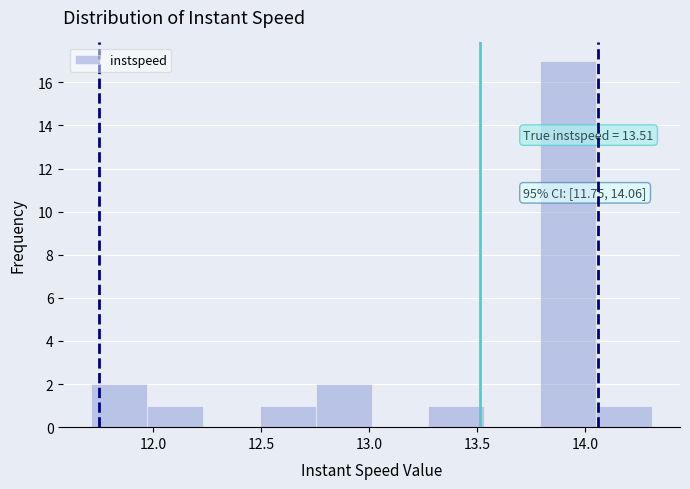

Over which range of the x-axis is the bar tallest?

13.80 to 14.05